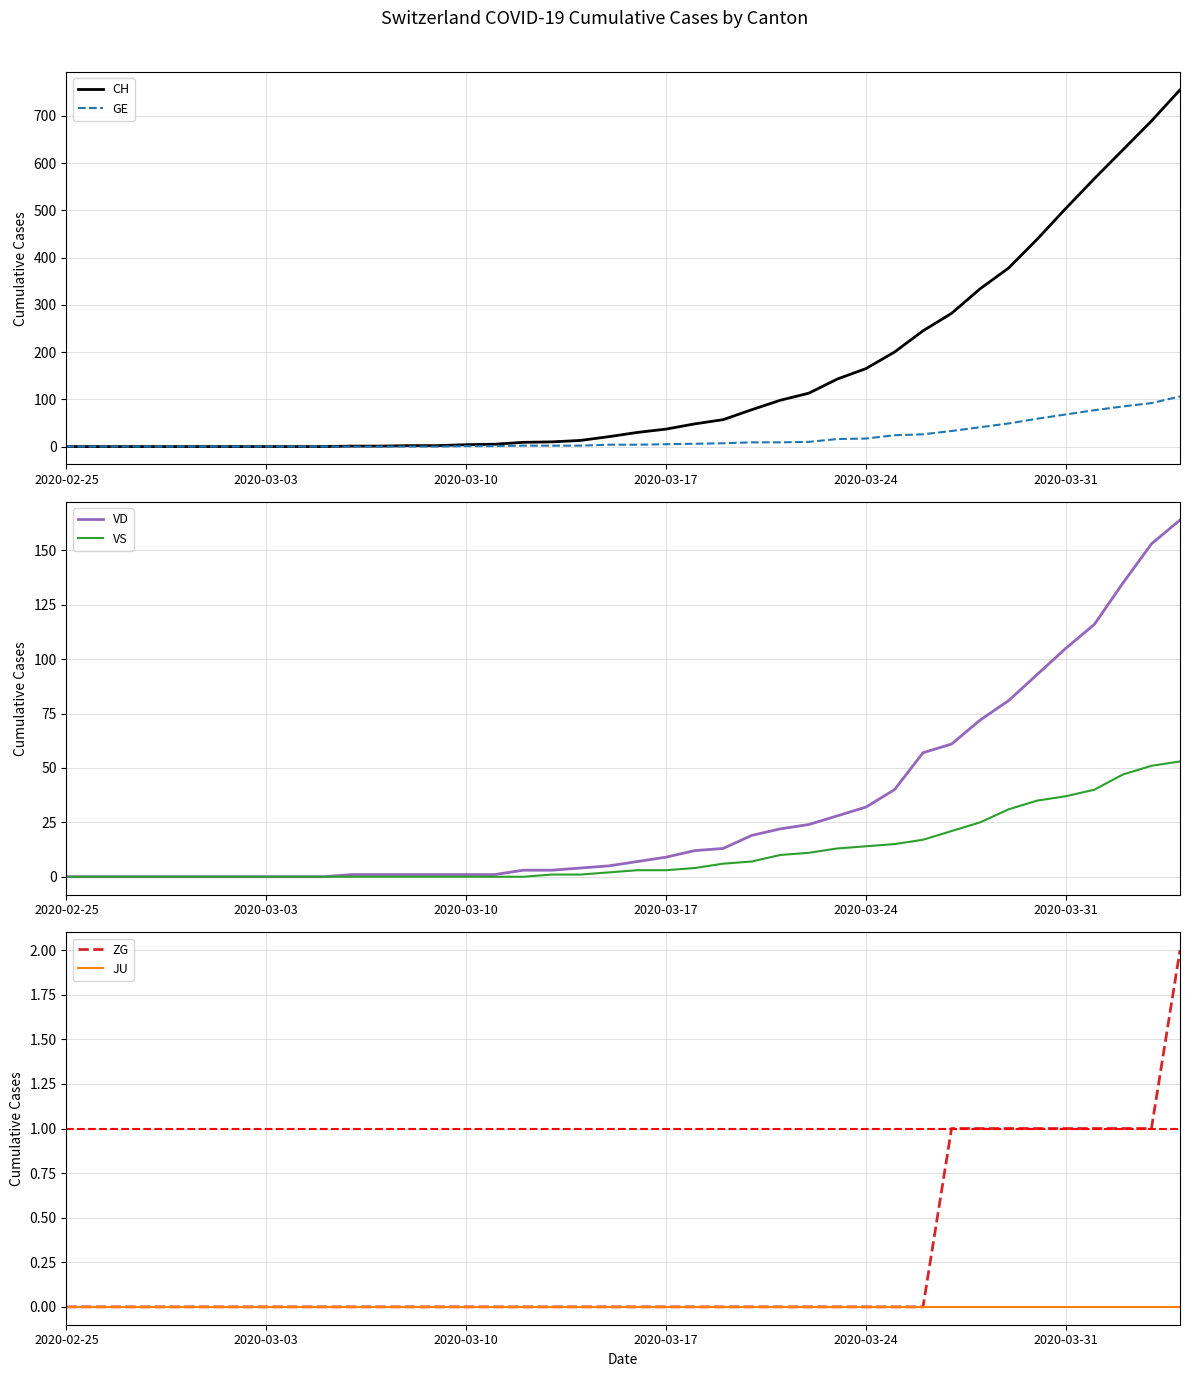

True or false: ZG has more than 2 points higher than both neighbors.

False